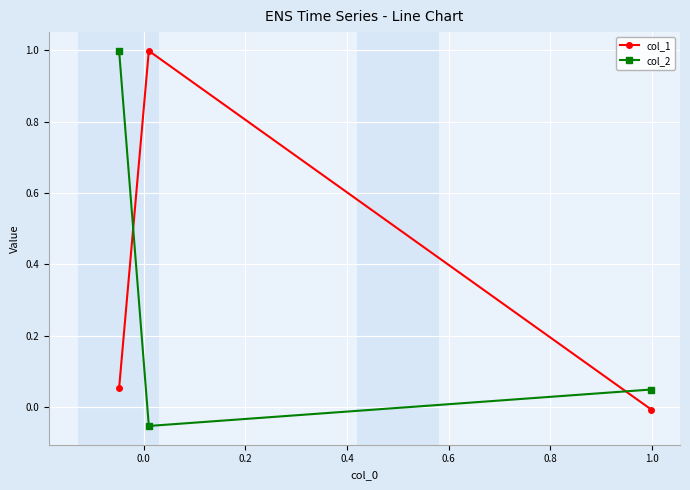

At how many categories does at least one series exceed 0?

3